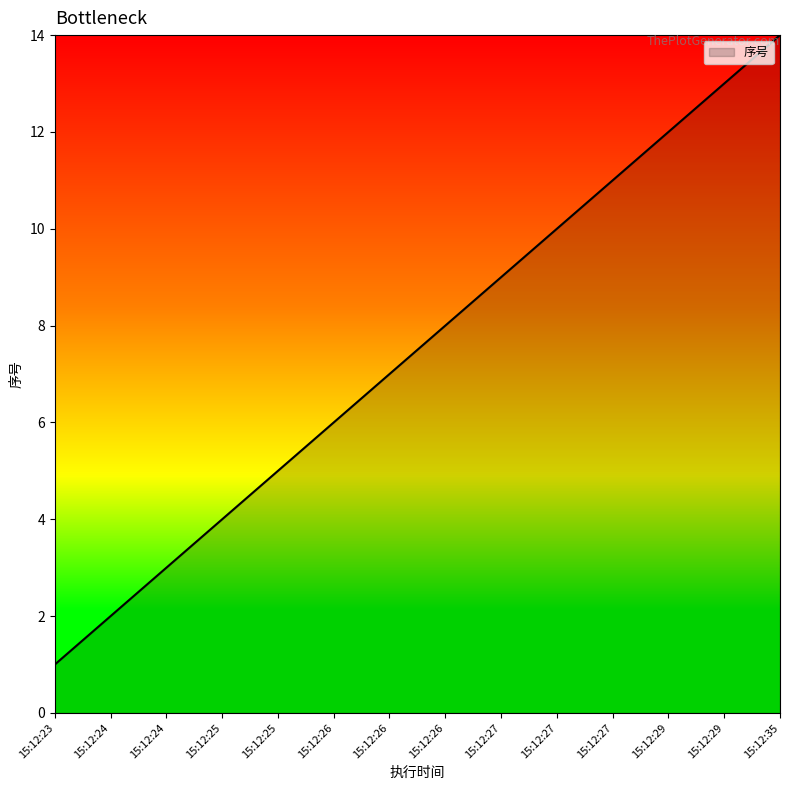

Count the number of data series in this chart.

1